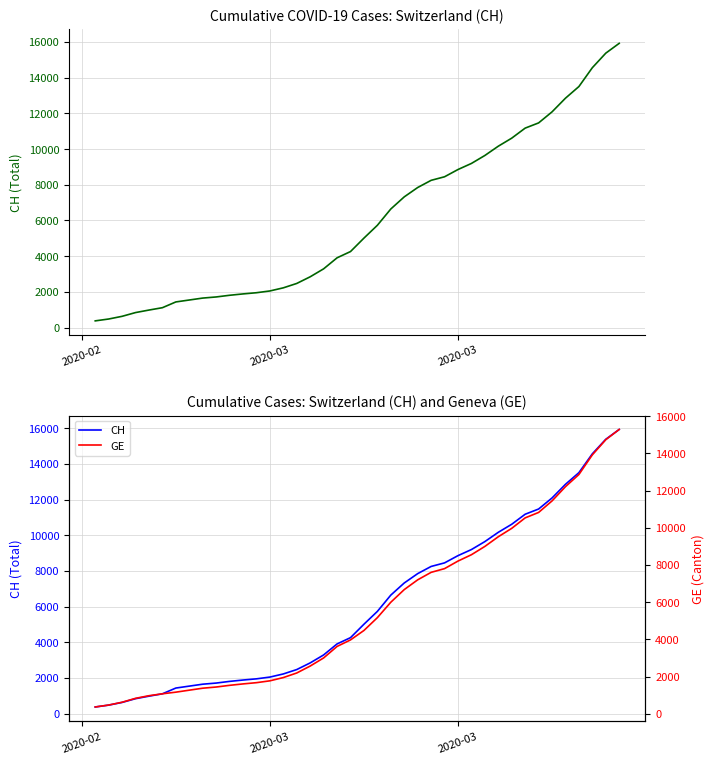

List the series in order of their overall mean, highest first.

CH, GE